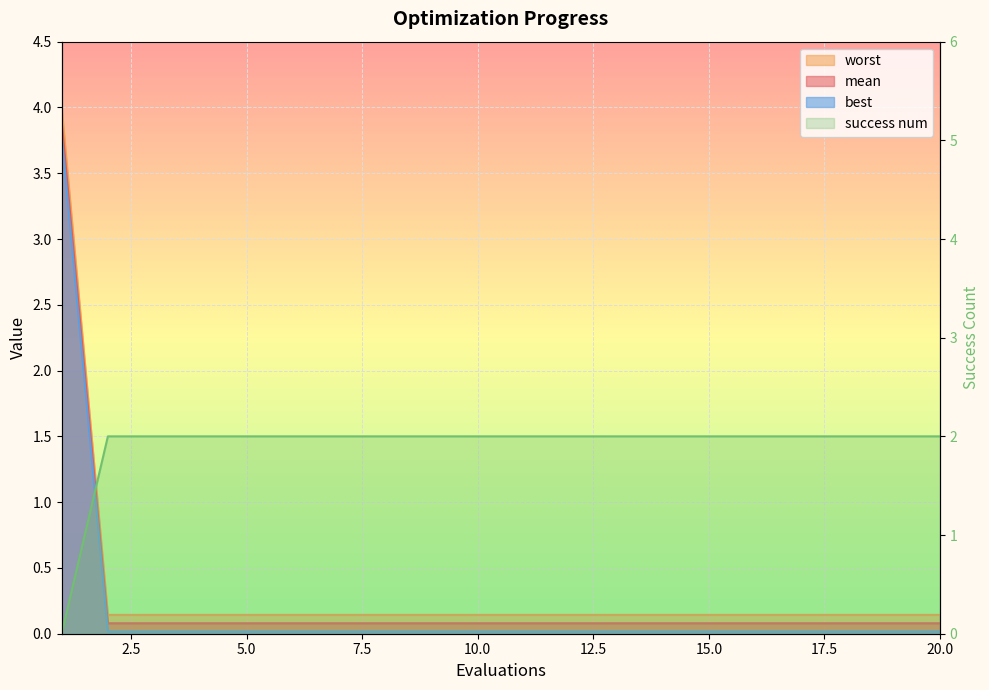

At how many categories does at least one series exceed 1?

20